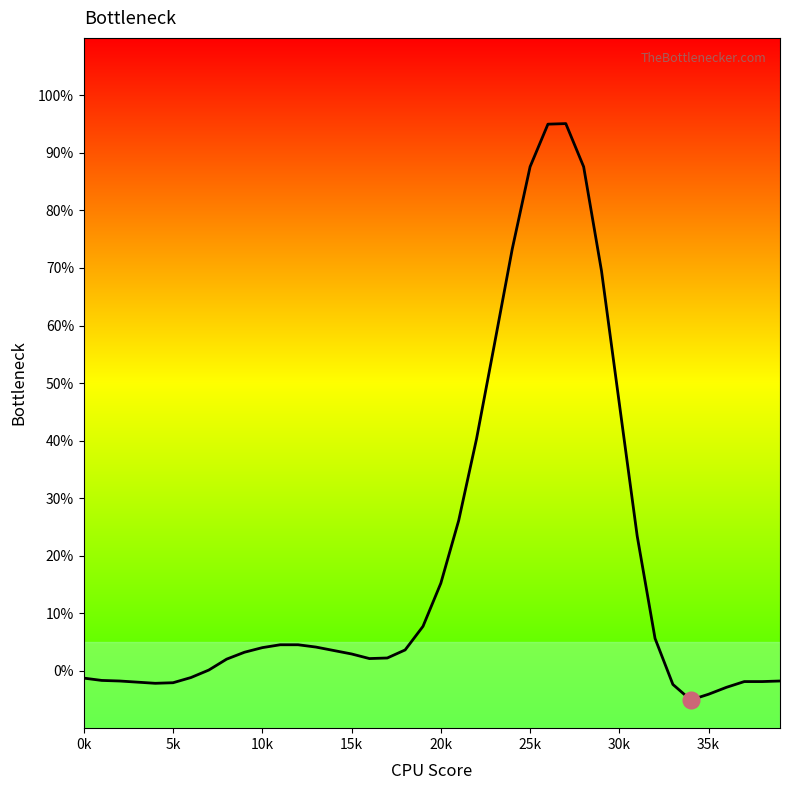

Is this an area chart (filled region under the line)?

No